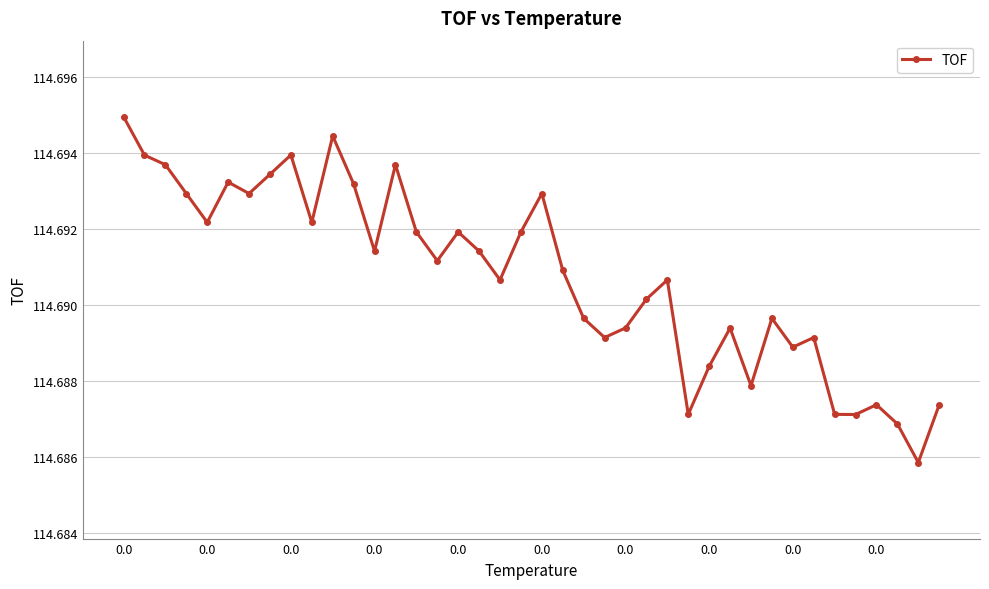

What is the sum of all values?

4587.6